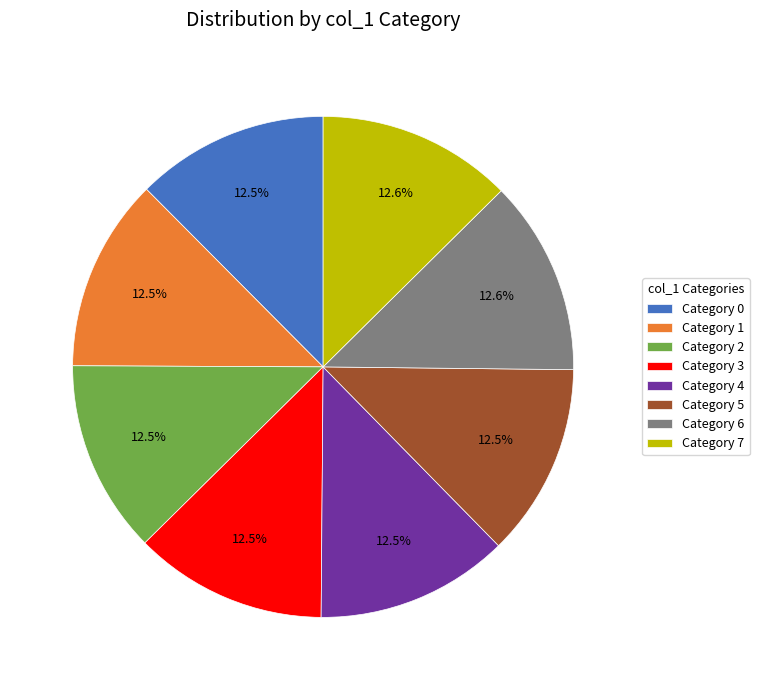

What portion of the pie excludes Category 4?

87.5%